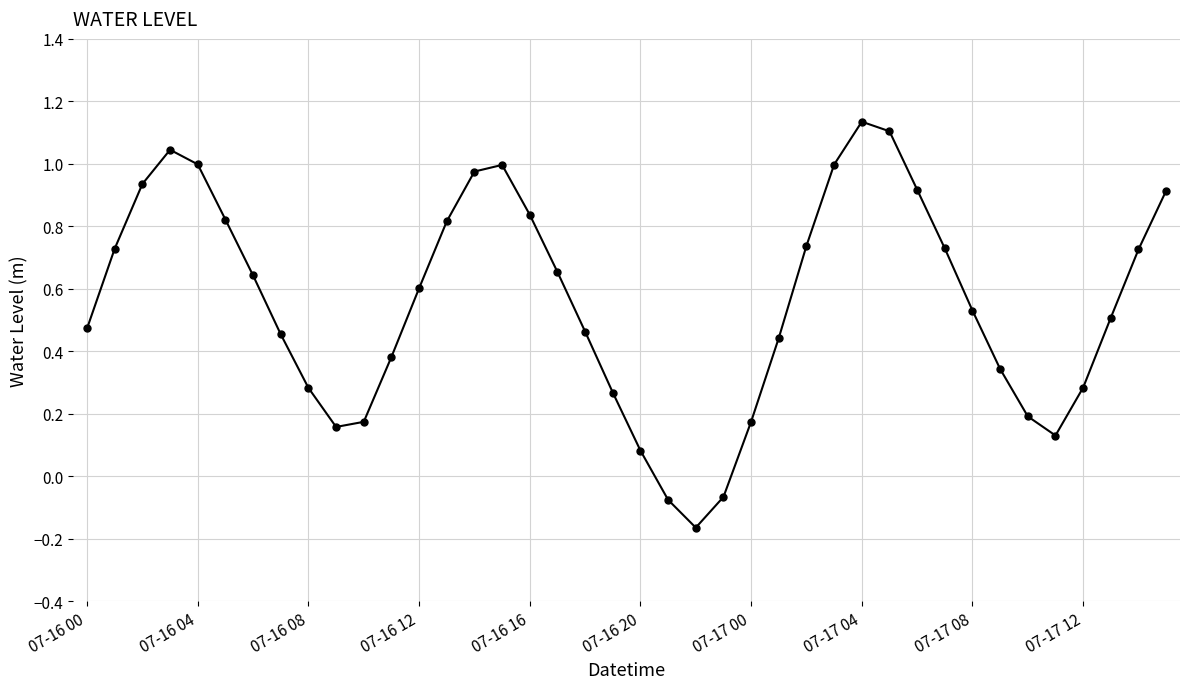

True or false: the data has more than 0 interior local peaks.

True